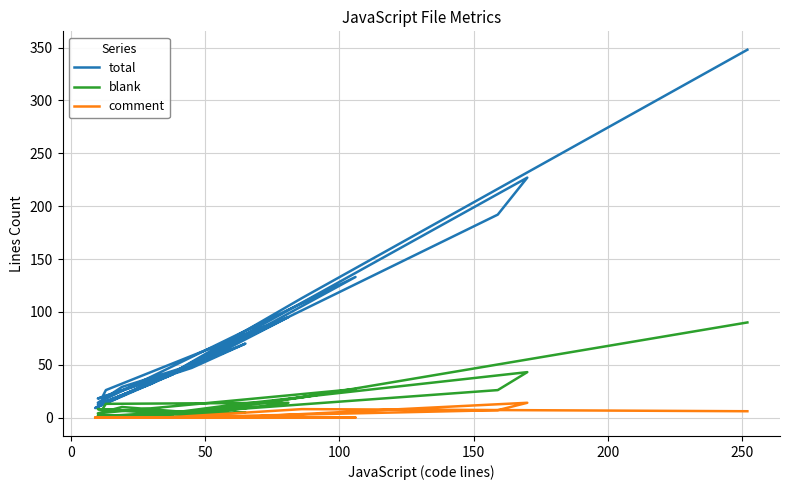

How many lines are shown in the chart?

3